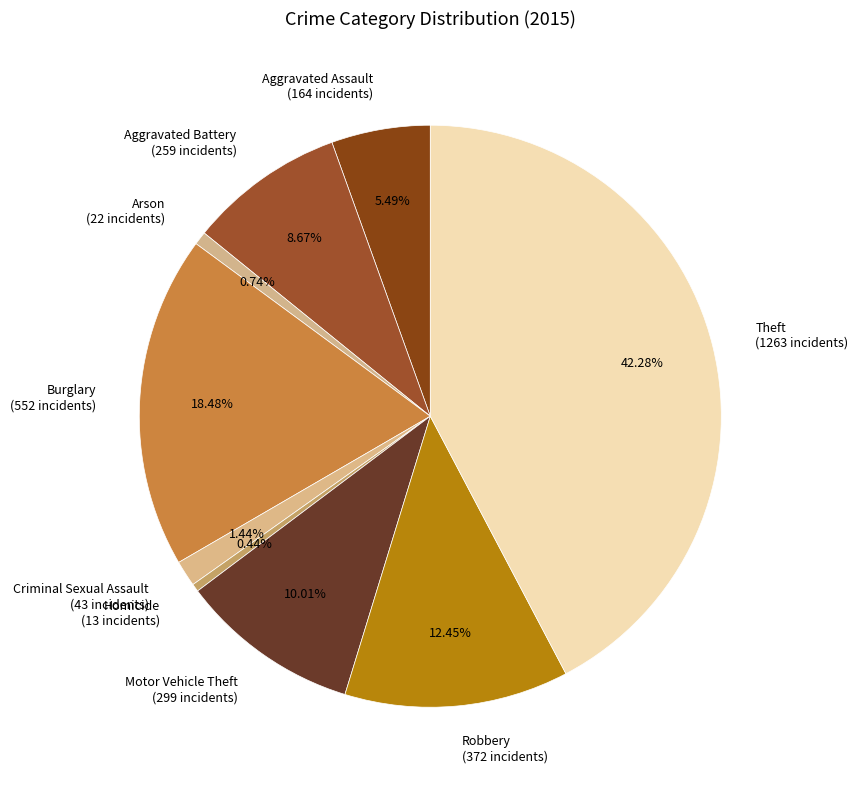

To the nearest percent, what is the average slice percentage?

11%